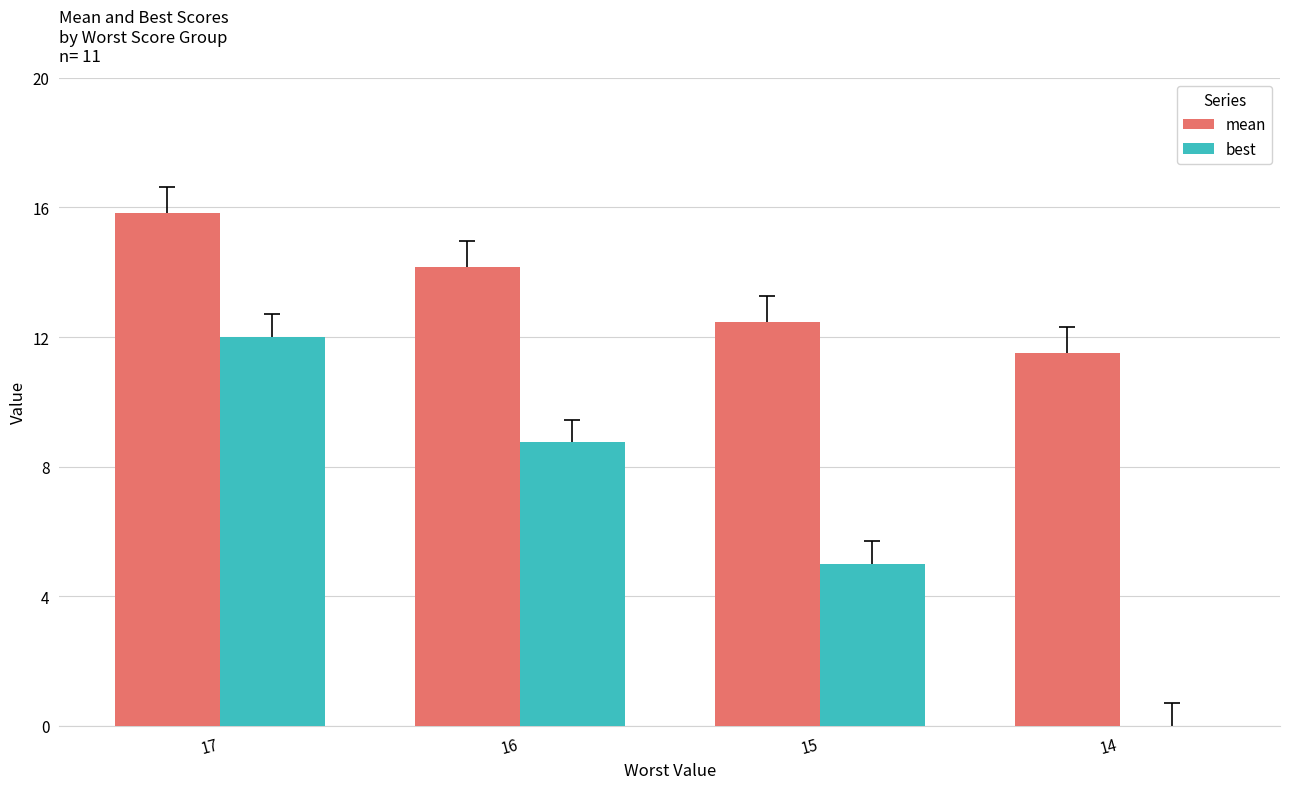

Which series changed the most between 16 and 15?

best